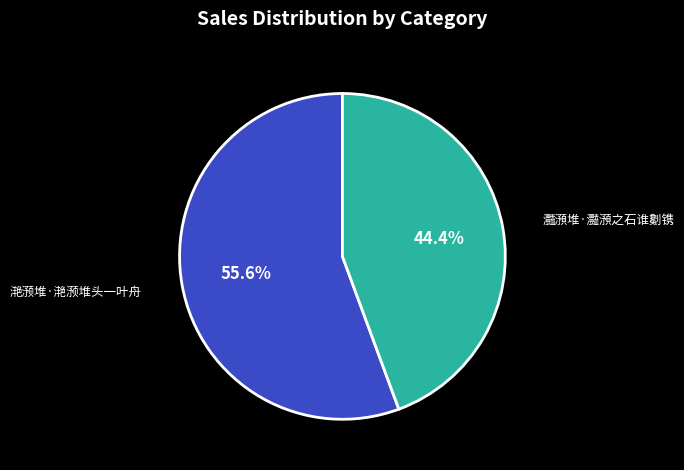

Between 滟滪堆·滟滪堆头一叶舟 and 灩澦堆·灩澦之石谁劖镌, which is larger?

滟滪堆·滟滪堆头一叶舟